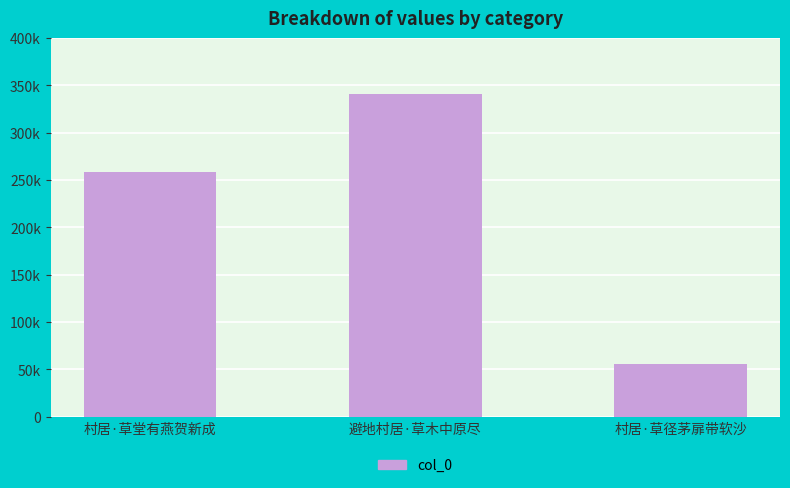

List the labels in order of value, largest first.

避地村居·草木中原尽, 村居·草堂有燕贺新成, 村居·草径茅扉带软沙